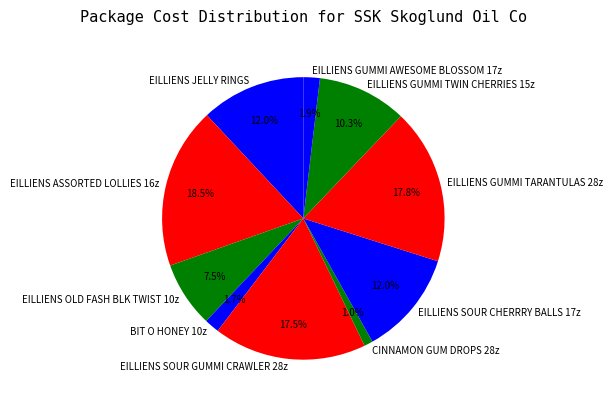

What is the largest slice in the pie chart?

EILLIENS ASSORTED LOLLIES 16z